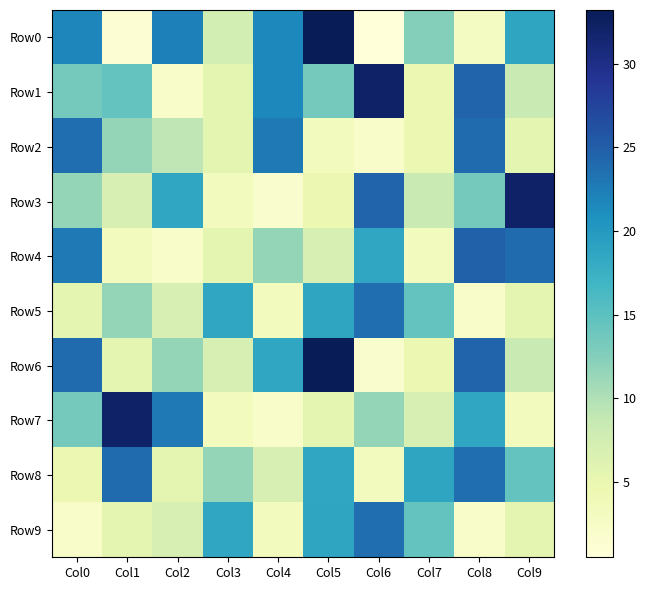

How many series are shown in this chart?

10